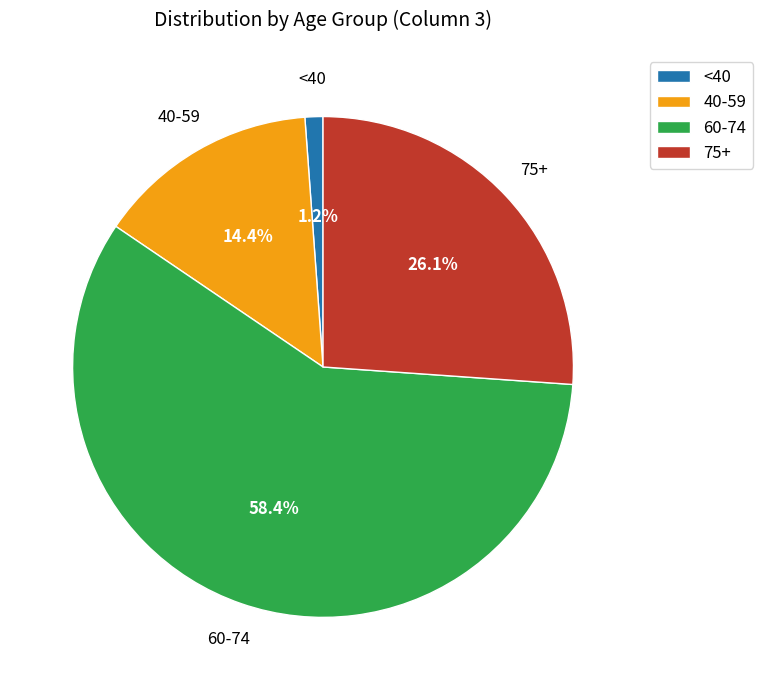

Which slice is the largest?

60-74